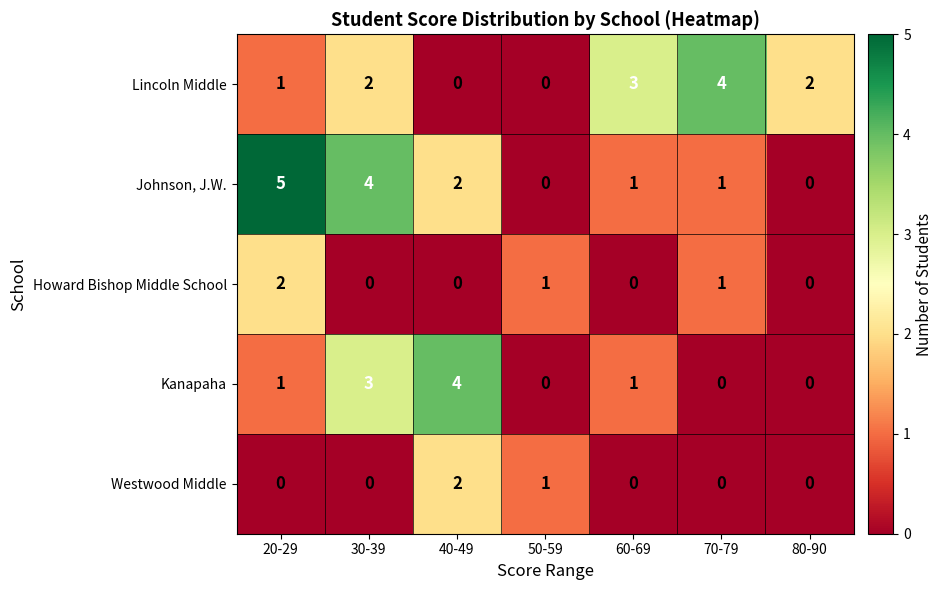

Which series has the largest total across all categories?

Johnson, J.W.